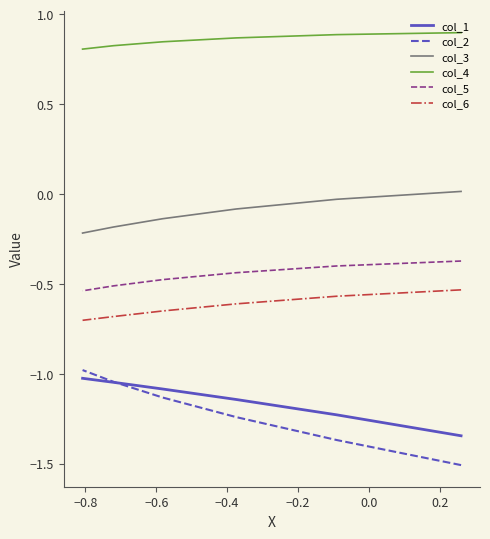

At which category is the sum across all series the highest?

−0.4